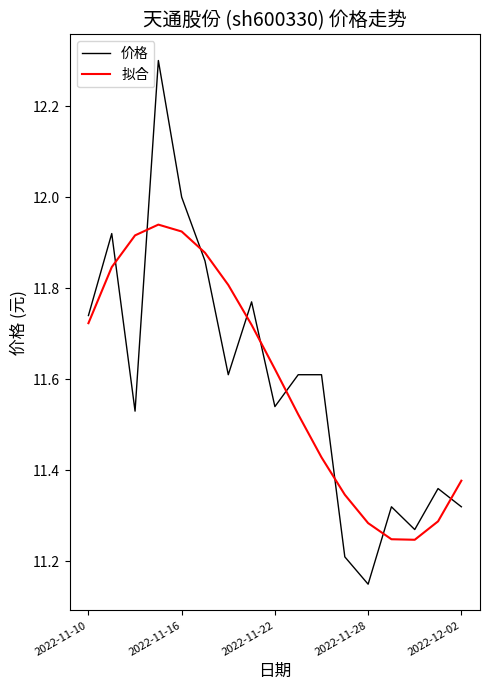

What is the difference between the second highest and second lowest values in the 价格 series?

0.8